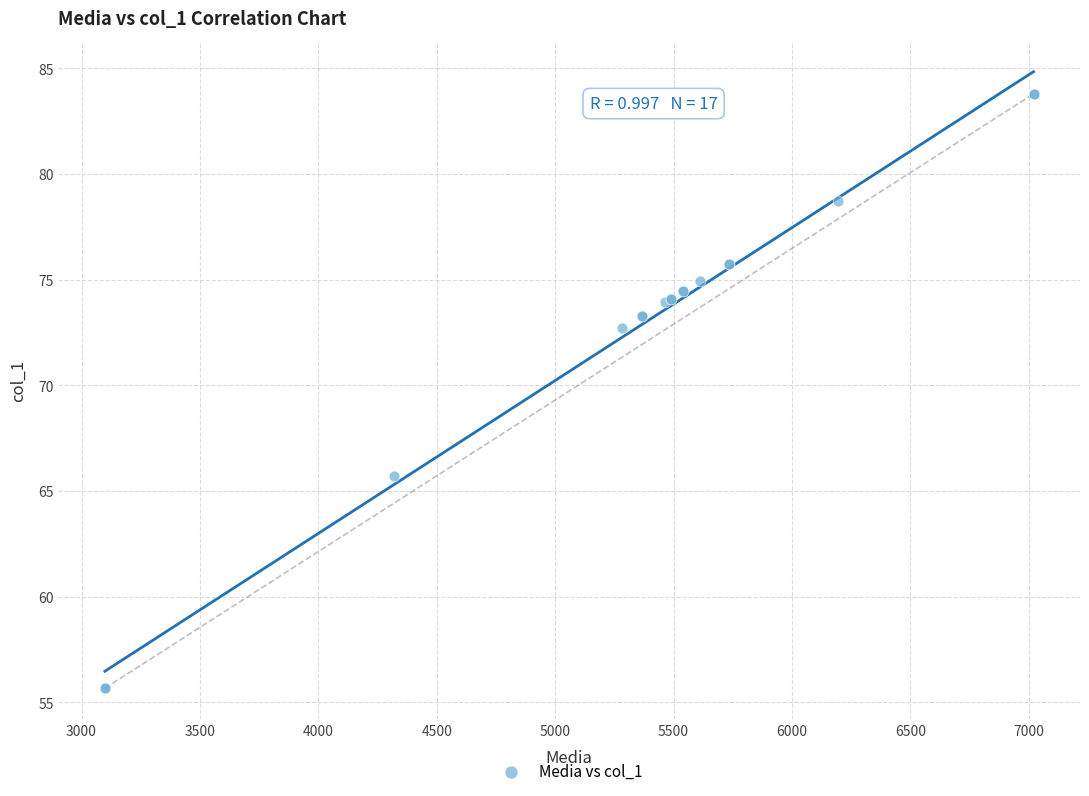

What Y value in the scatter plot is closest to 69?

65.7